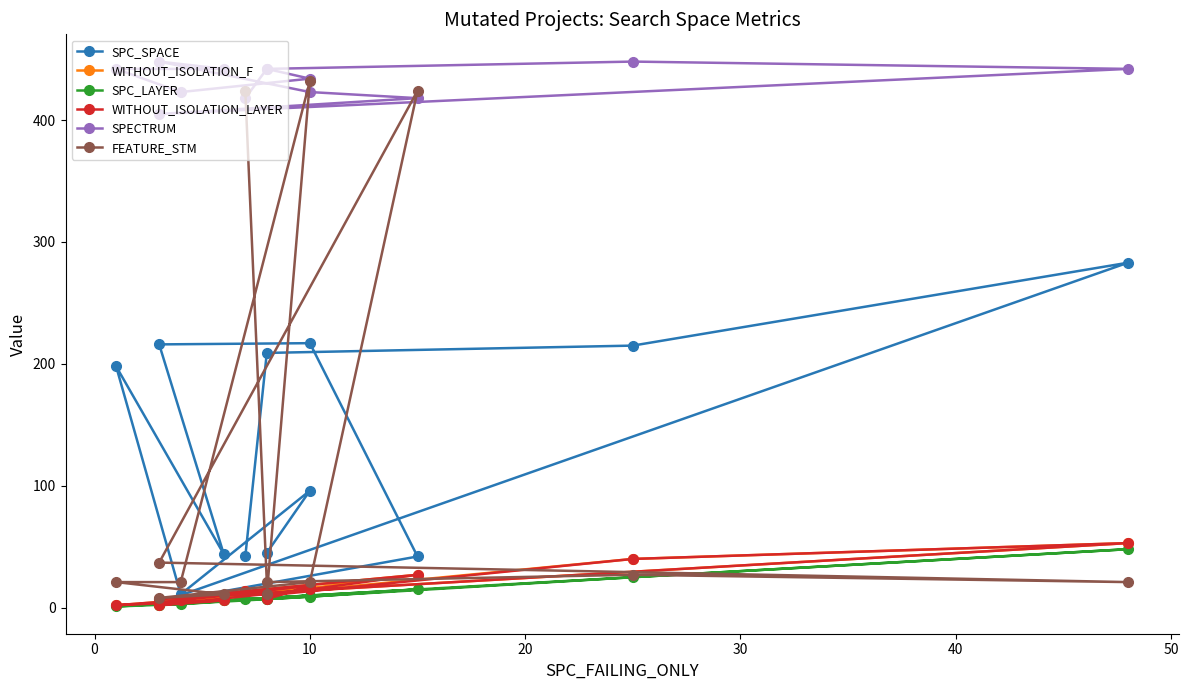

How many interior local peaks does the FEATURE_STM series have?

3